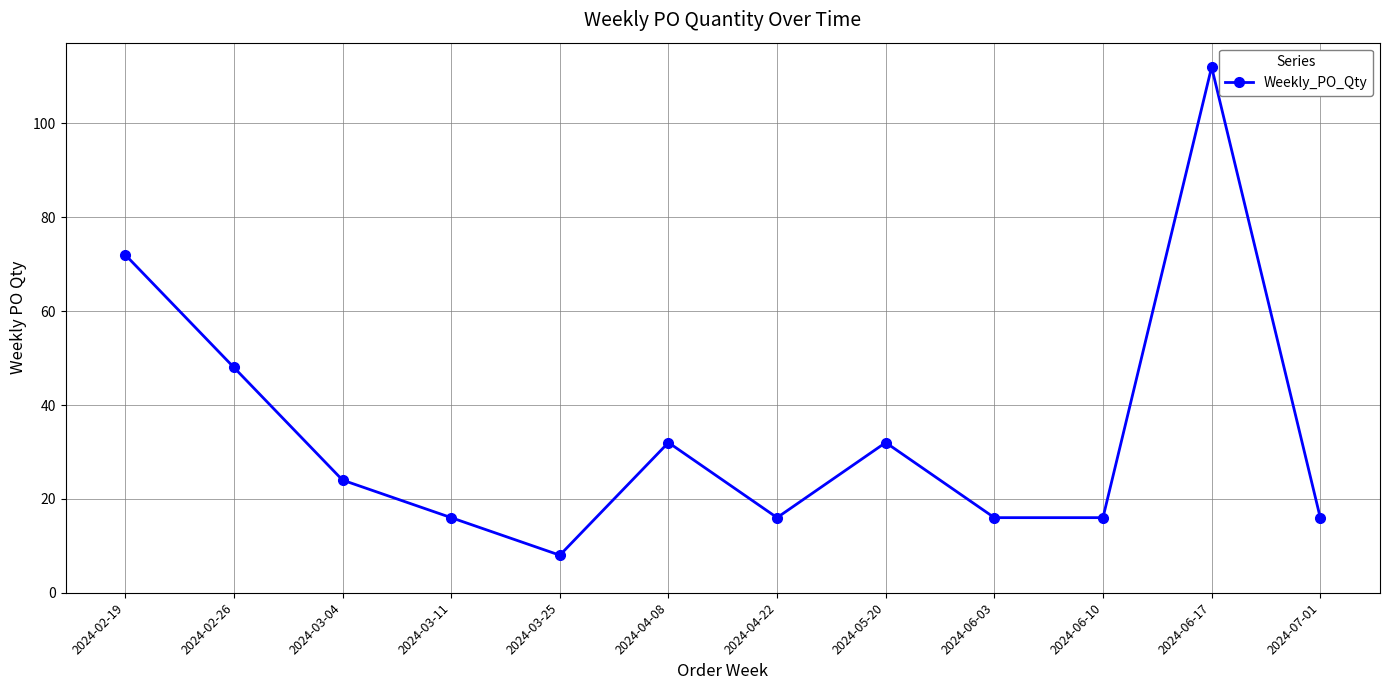

What is the minimum value shown in the chart?

8